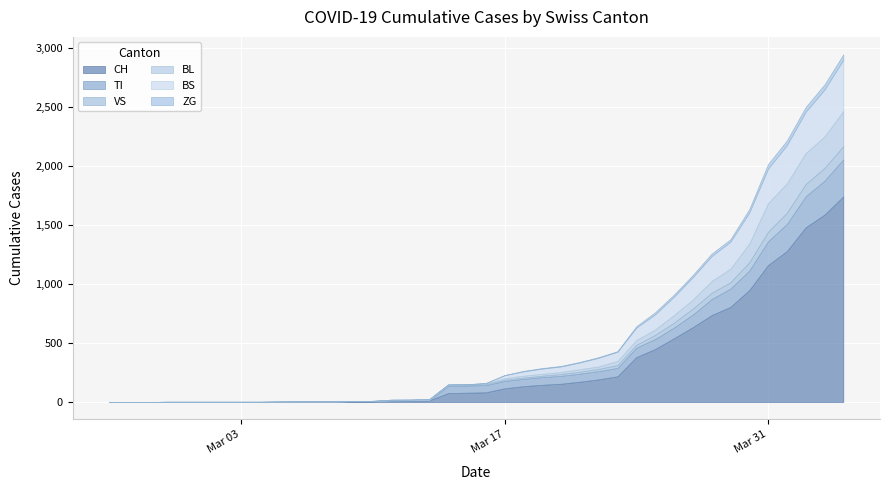

Which series has the largest range (max minus min)?

CH